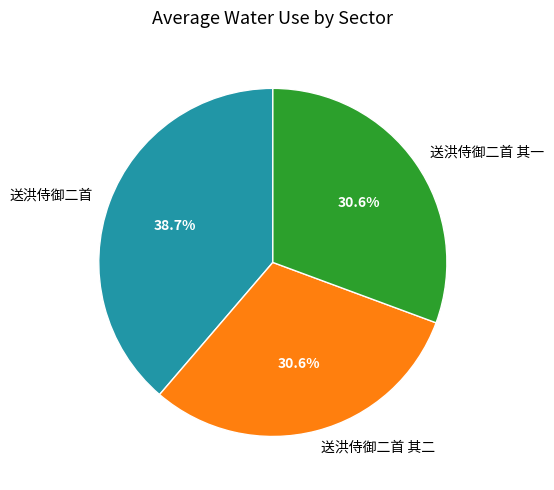

Is it true that 送洪侍御二首 is 30% of the pie?

False